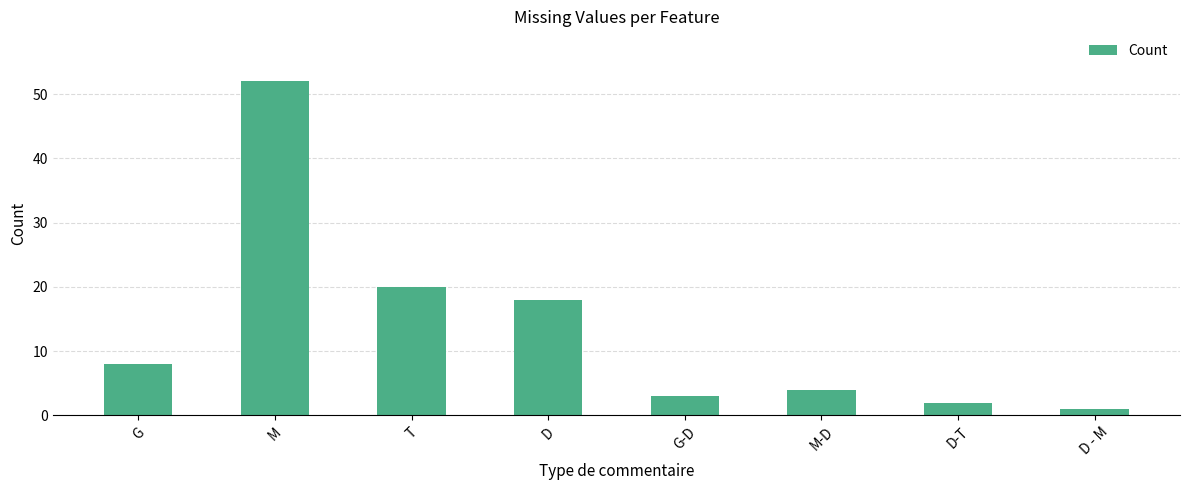

What is the value of the 2nd bar from the left?

52